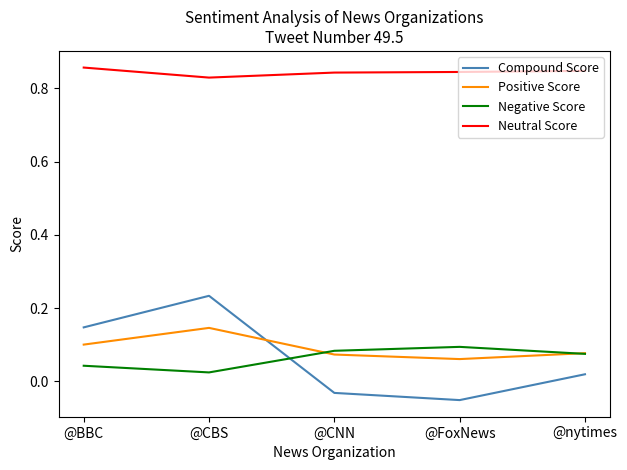

Which series has the largest range (max minus min)?

Compound Score